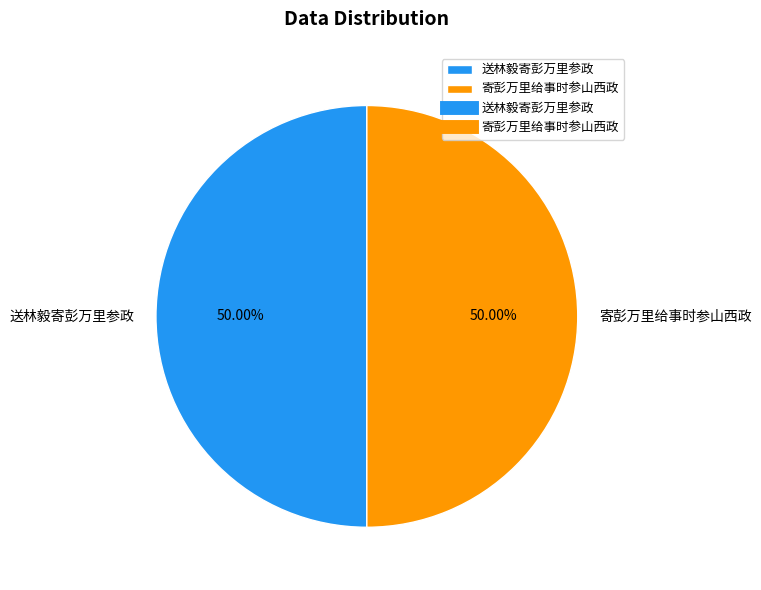

Approximately how many times larger is the value at 寄彭万里给事时参山西政 compared to 送林毅寄彭万里参政?

1.0